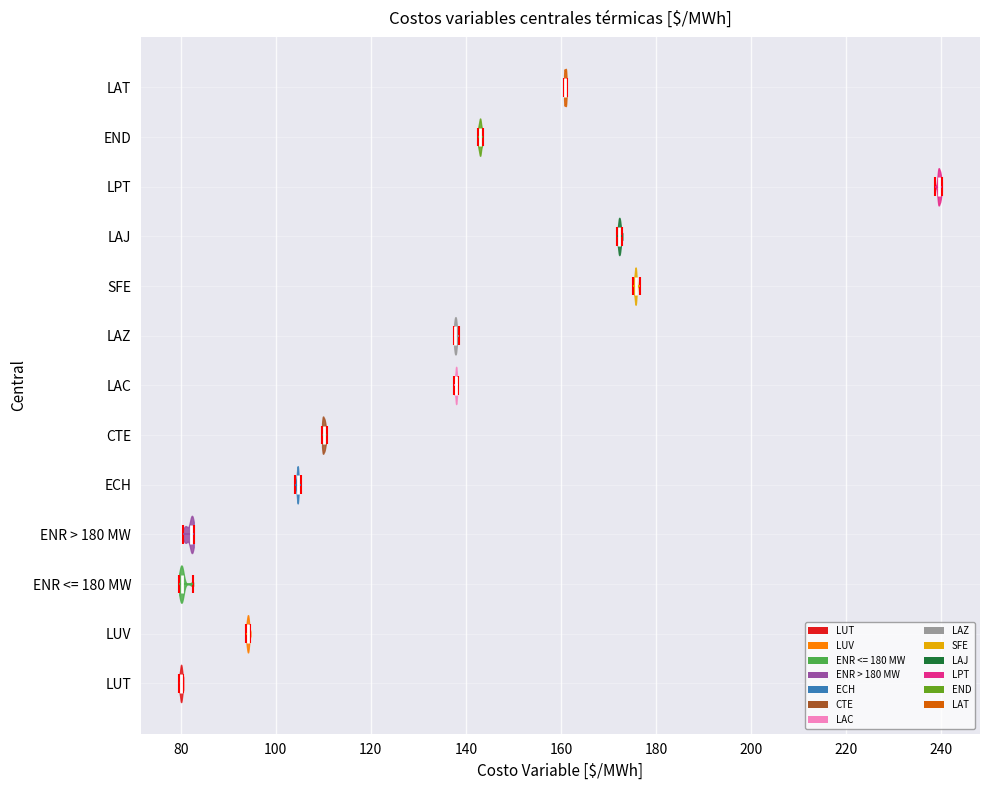

What is the highest point the violin for CTE reaches on the x-axis? The values are not printed on the chart, so give them approximately, as read against the axis.

110